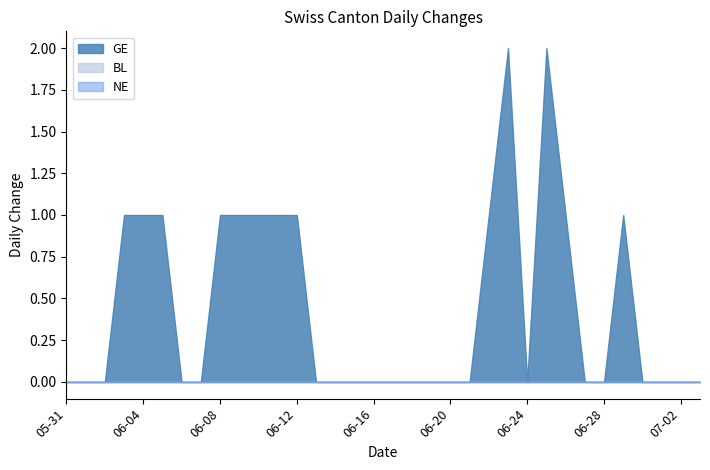

What is the difference between the second highest and minimum values in the GE series?

2